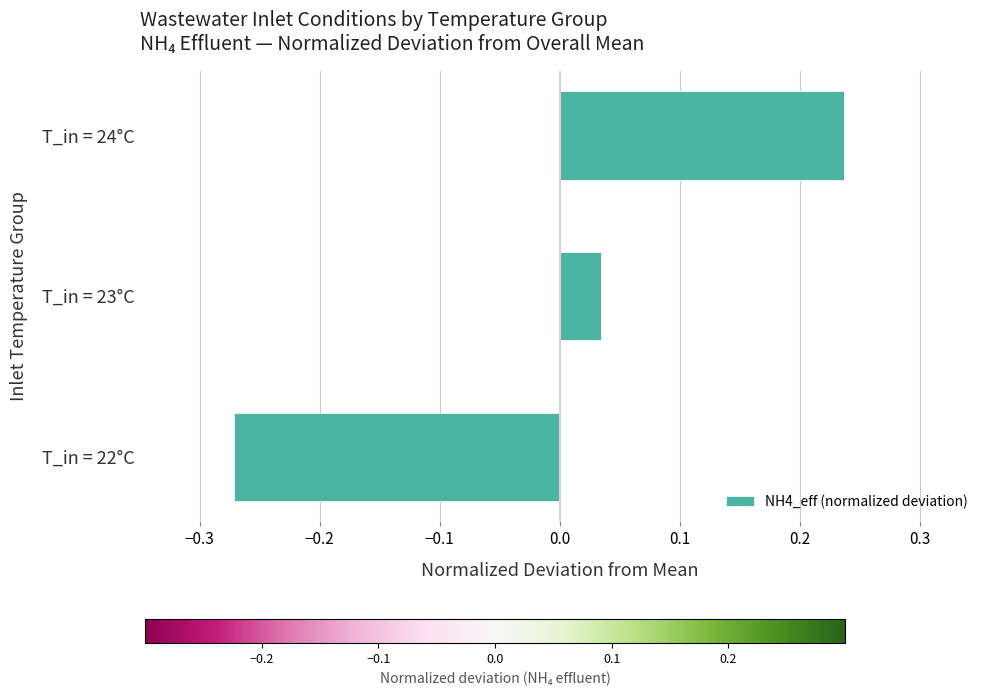

Is it true that the value at T_in = 24°C is 0.1?

False